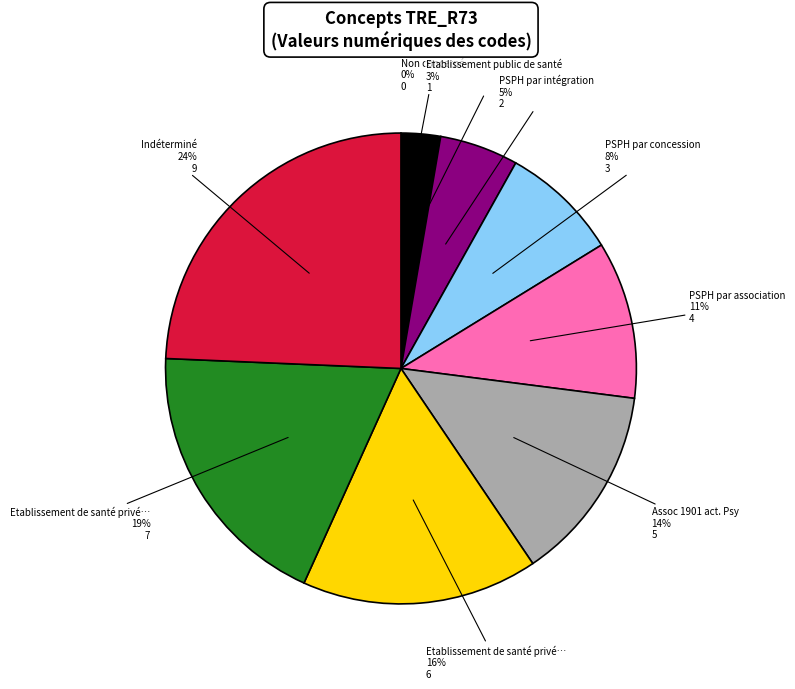

Is there a majority slice in this chart?

No